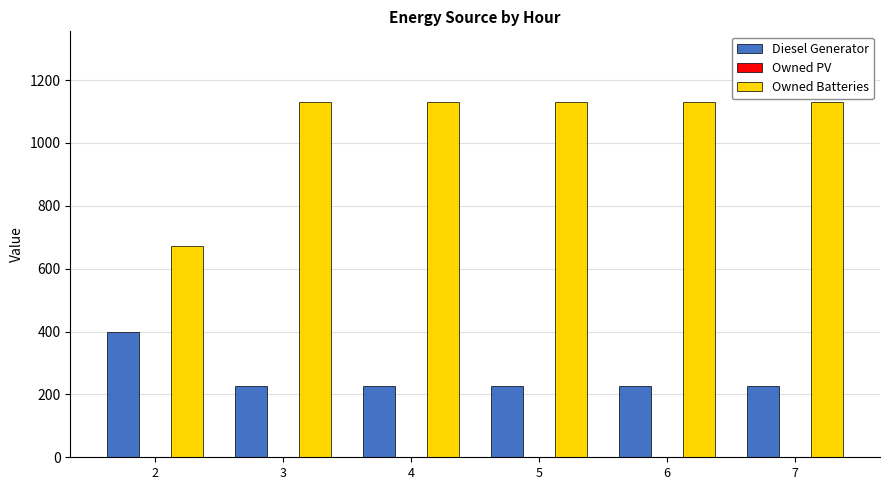

List the series in order of their overall mean, lowest first.

Diesel Generator, Owned Batteries